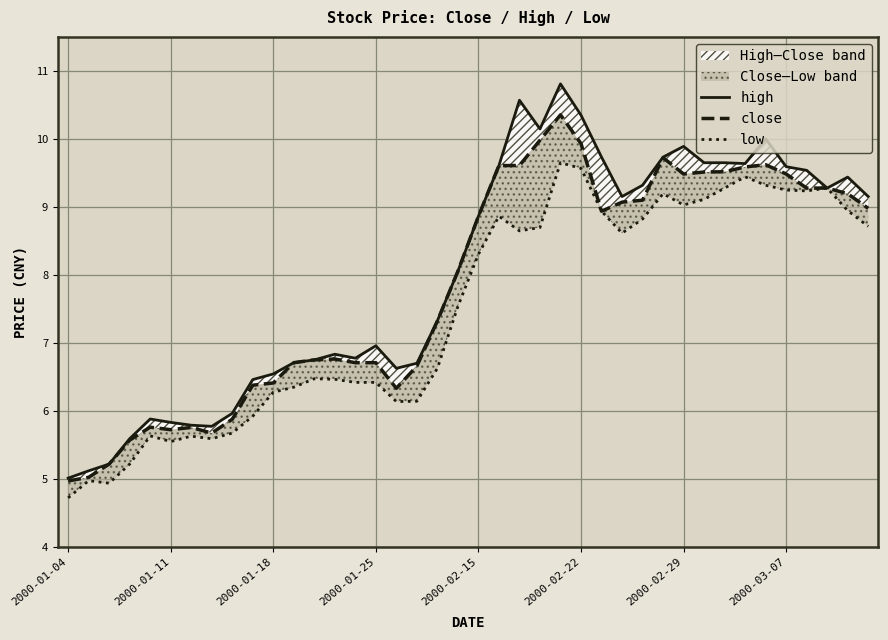

How many lines are shown in the chart?

3